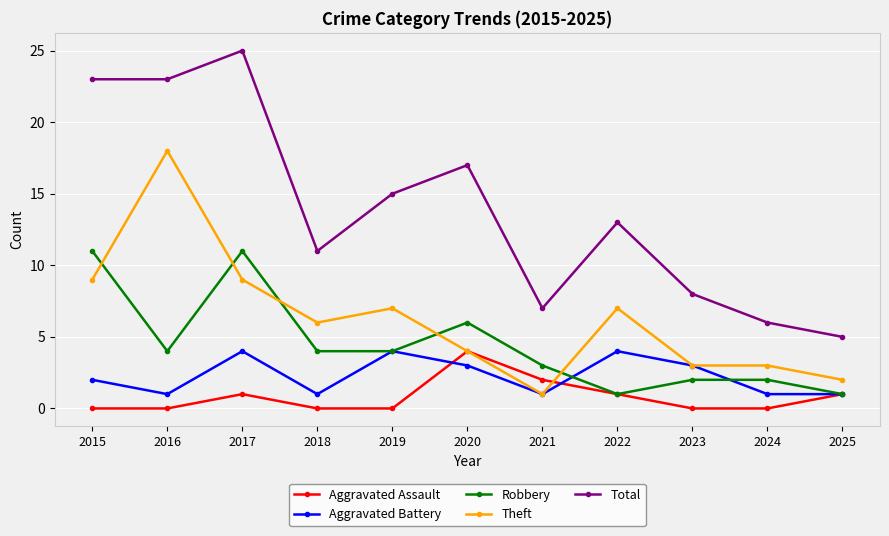

What is the total value across all series at 2019?

30